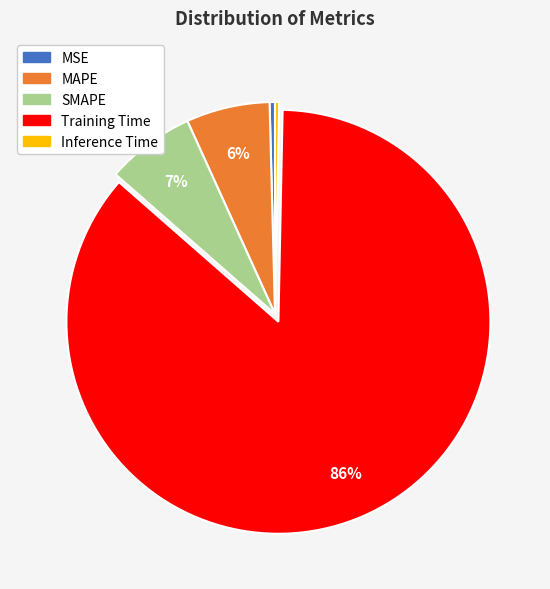

Is the sum of MSE and MAPE greater than half?

No